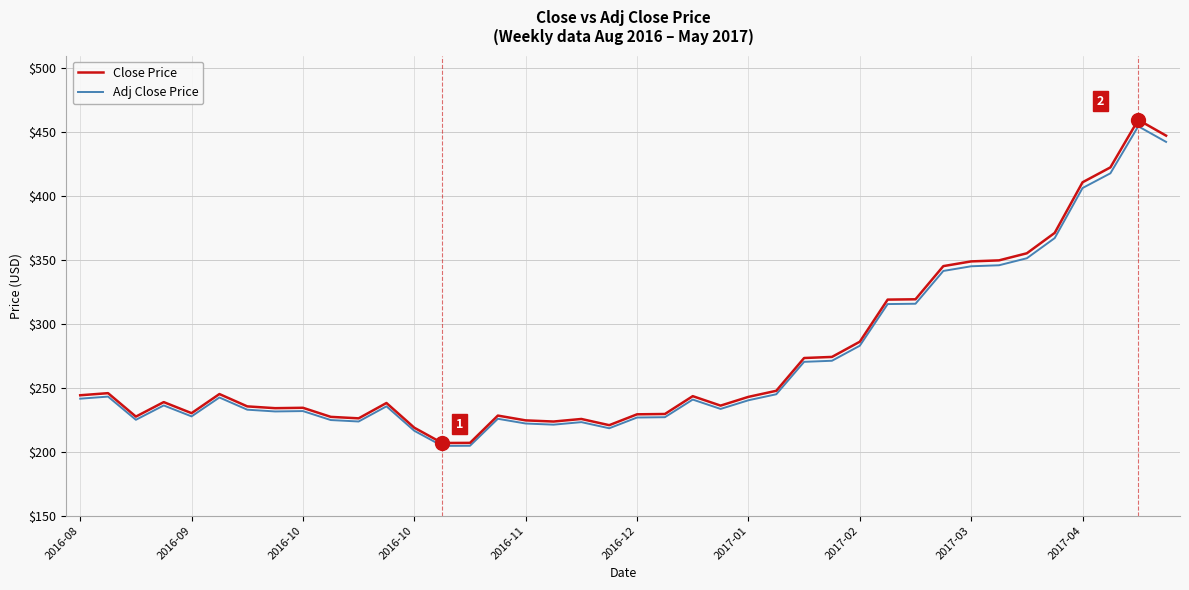

Which series has the largest total across all categories?

Close Price